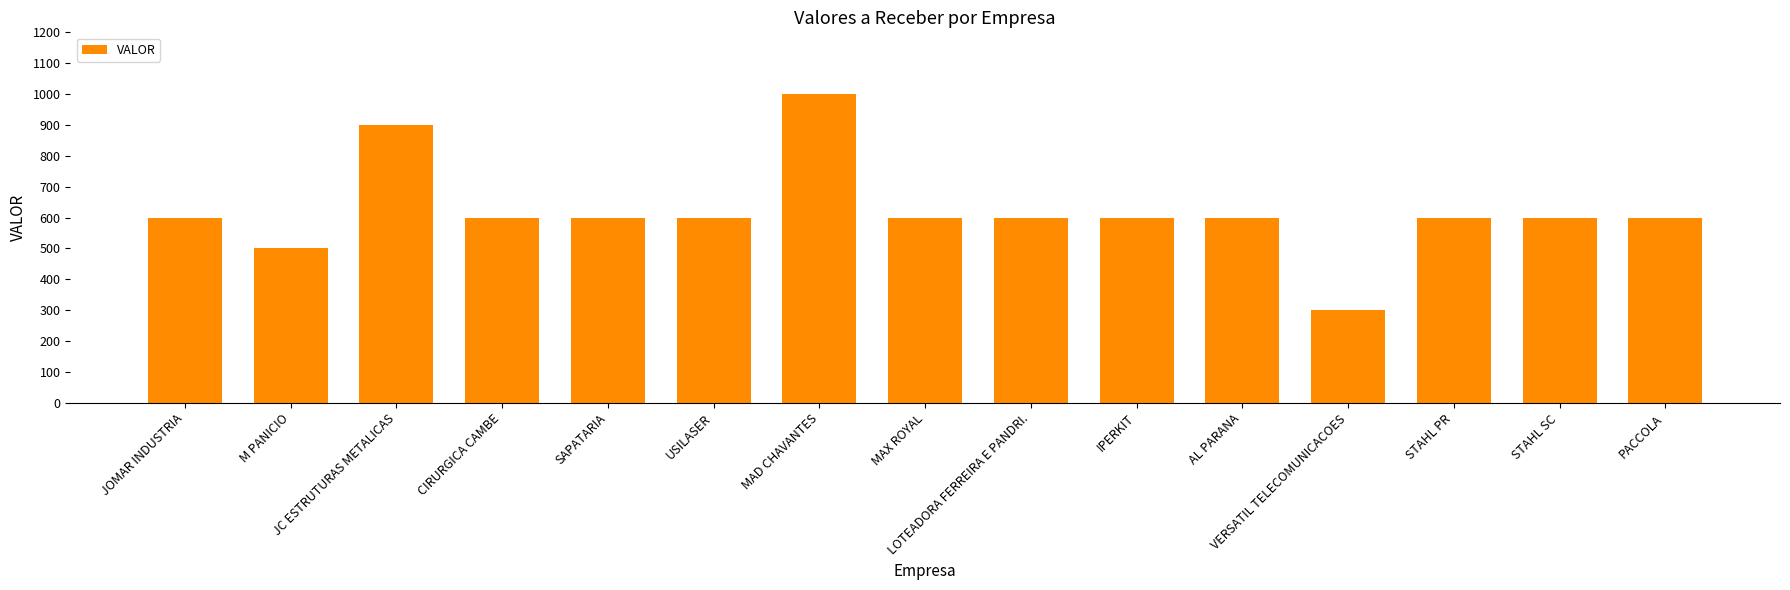

What is the maximum value shown in the chart?

1000